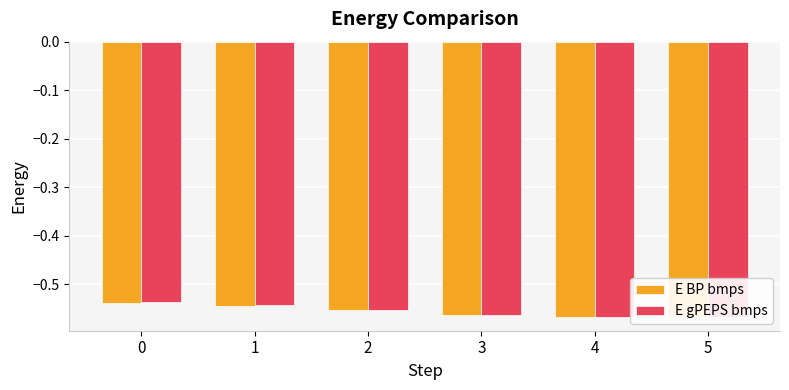

Which category has the lowest value in the E BP bmps series?

5